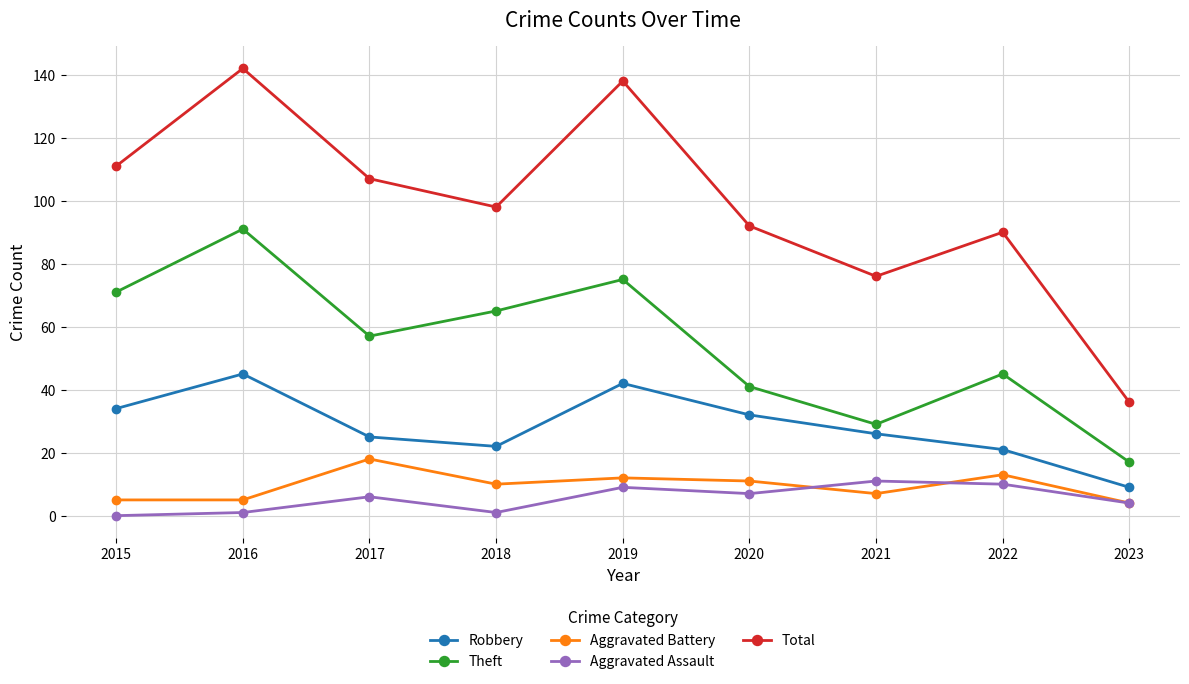

Reading left to right, what are all the values shown in this chart?

Robbery: 34	45	25	22	42	32	26	21	9
Theft: 71	91	57	65	75	41	29	45	17
Aggravated Battery: 5	5	18	10	12	11	7	13	4
Aggravated Assault: 0	1	6	1	9	7	11	10	4
Total: 111	142	107	98	138	92	76	90	36